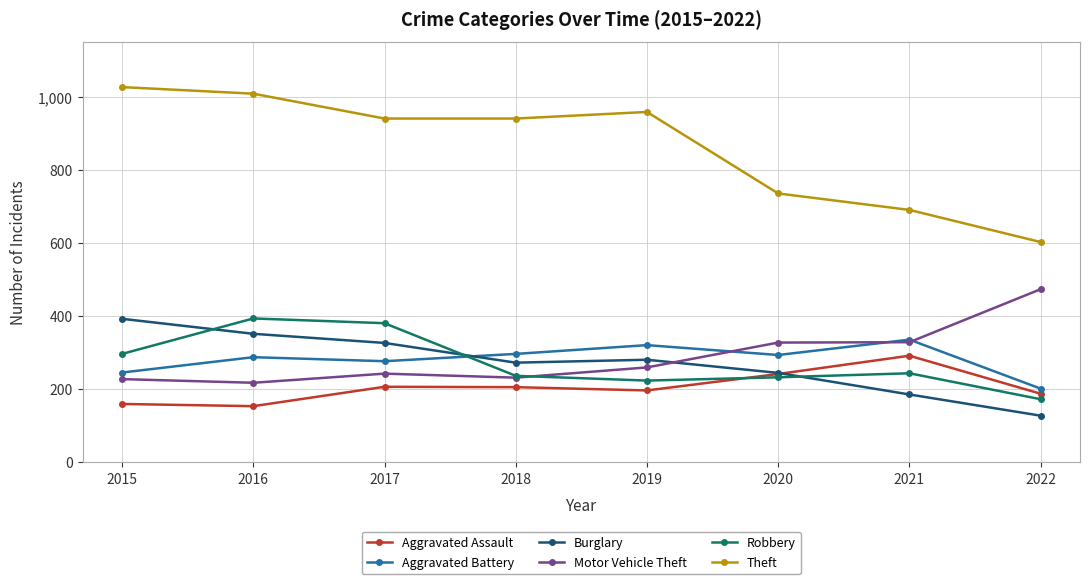

What are all the series names shown in the legend?

Aggravated Assault, Aggravated Battery, Burglary, Motor Vehicle Theft, Robbery, Theft